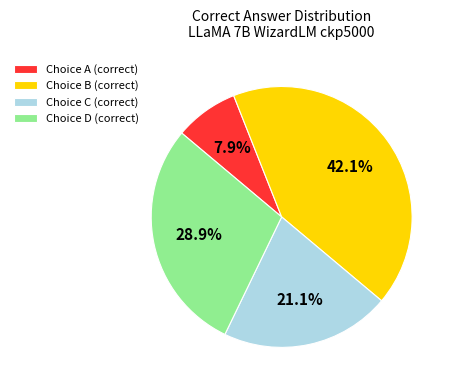

What is the total percentage of Choice B (correct) and Choice C (correct)?

63.2%